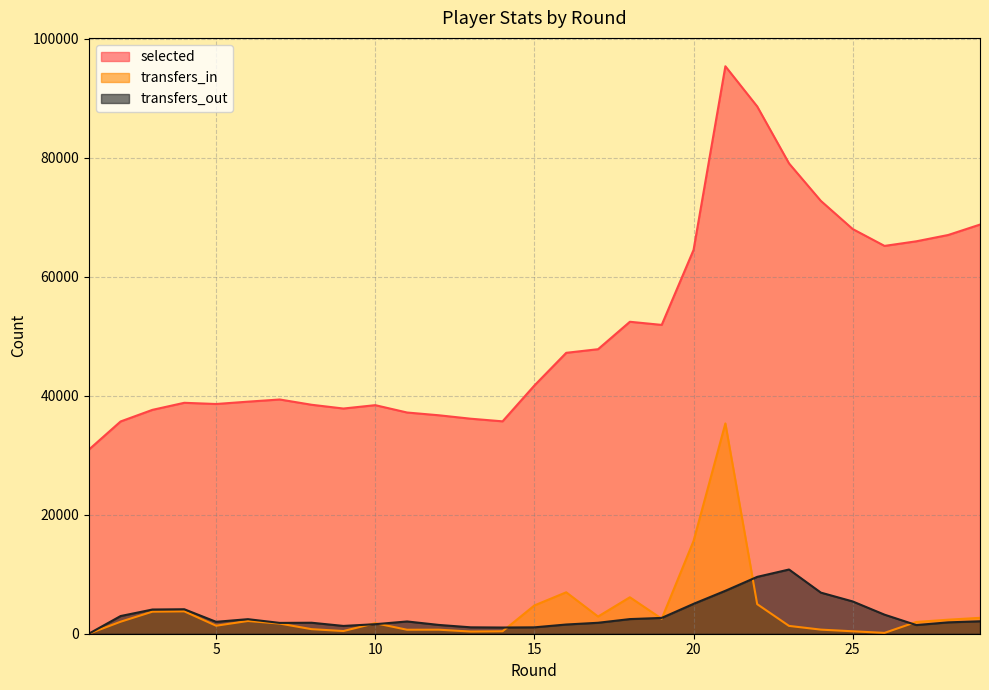

True or false: transfers_out and selected cross at least once.

False